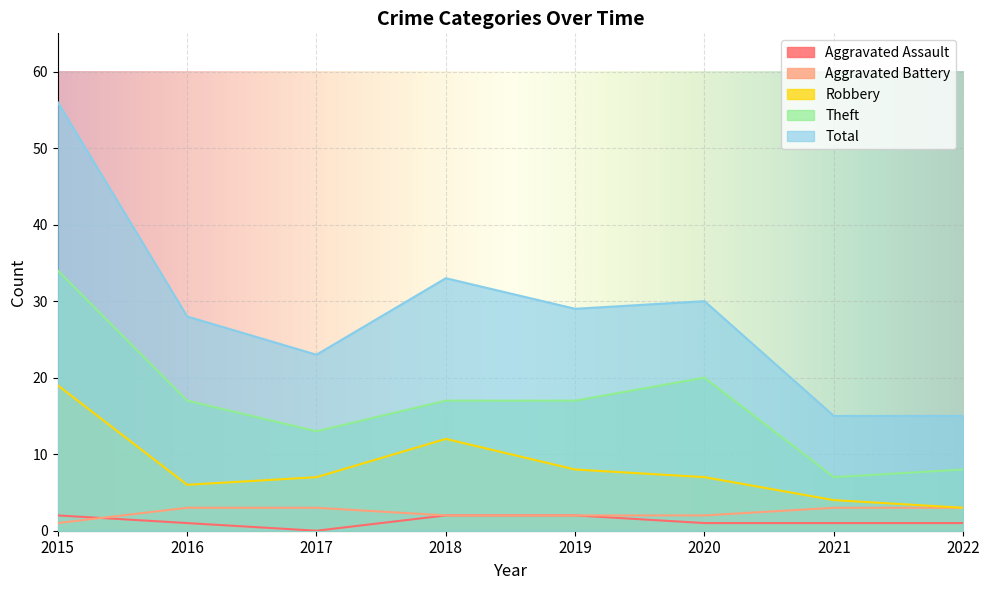

The value of Aggravated Assault at 2016 is 1. True or false?

True